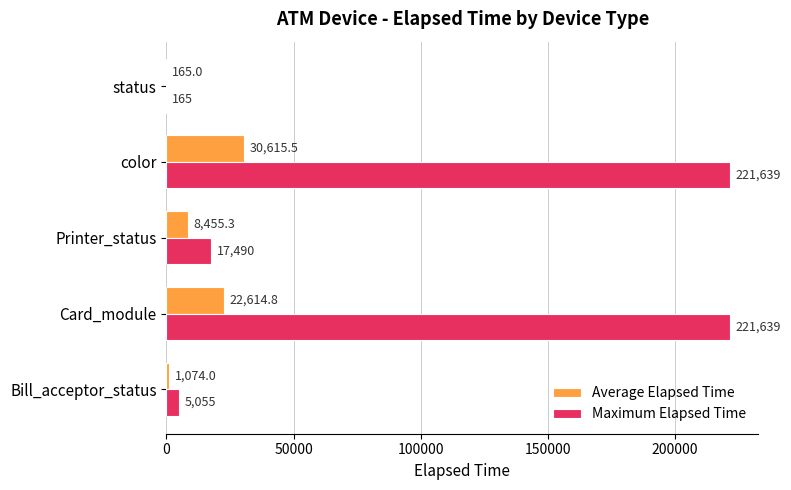

True or false: Maximum Elapsed Time has a value of 221639.0 at color.

True